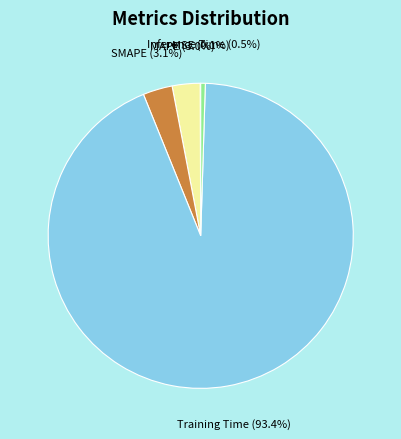

Which category has the biggest portion of the pie?

Training Time